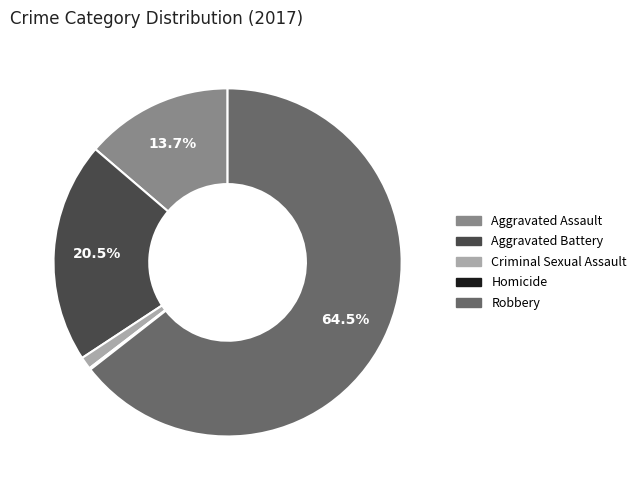

What portion of the pie excludes Aggravated Battery?

79.5%